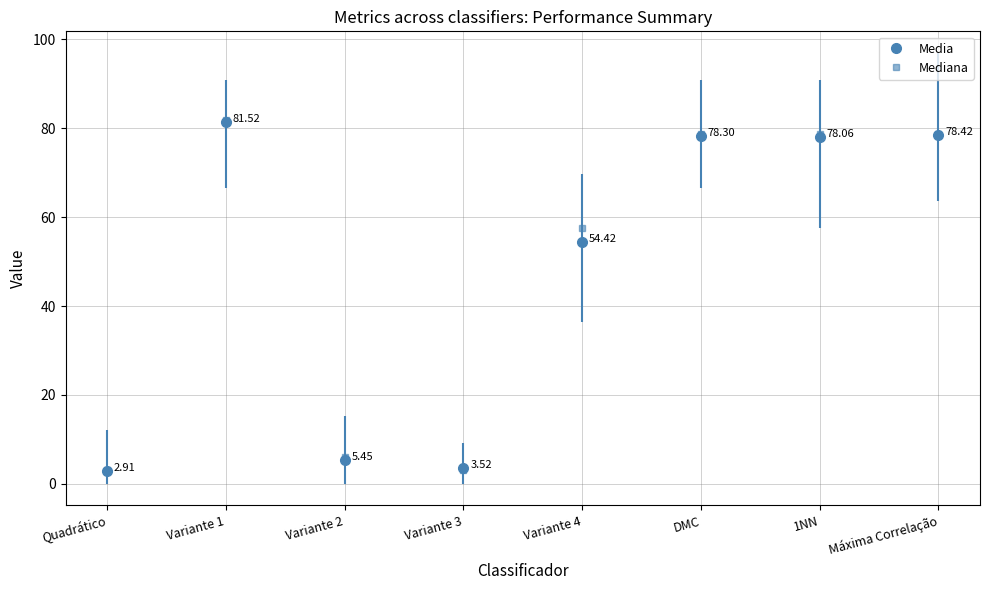

What is the total value across all series at Quadrático?

5.9